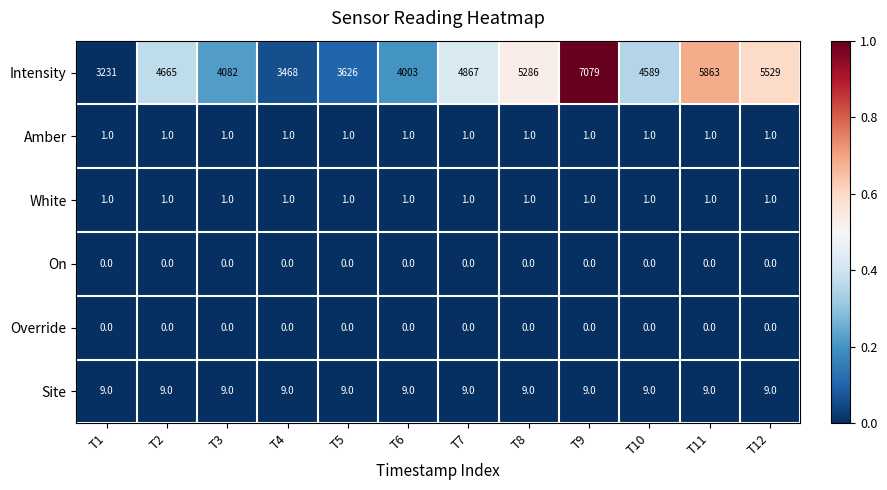

Between T5 and T10, which series saw the biggest shift?

Intensity